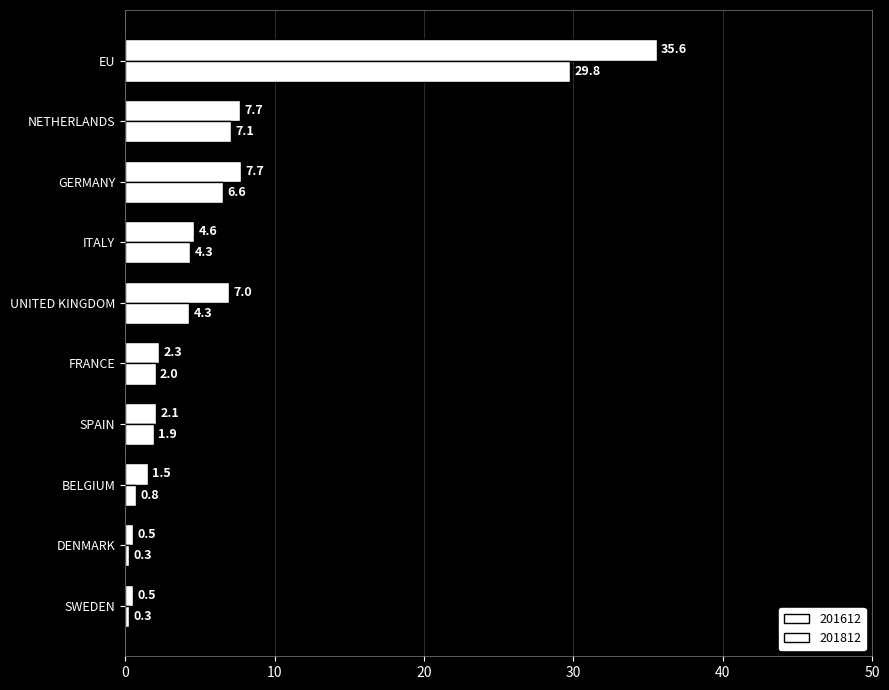

True or false: 201812 has a value of 11.7 at NETHERLANDS.

False